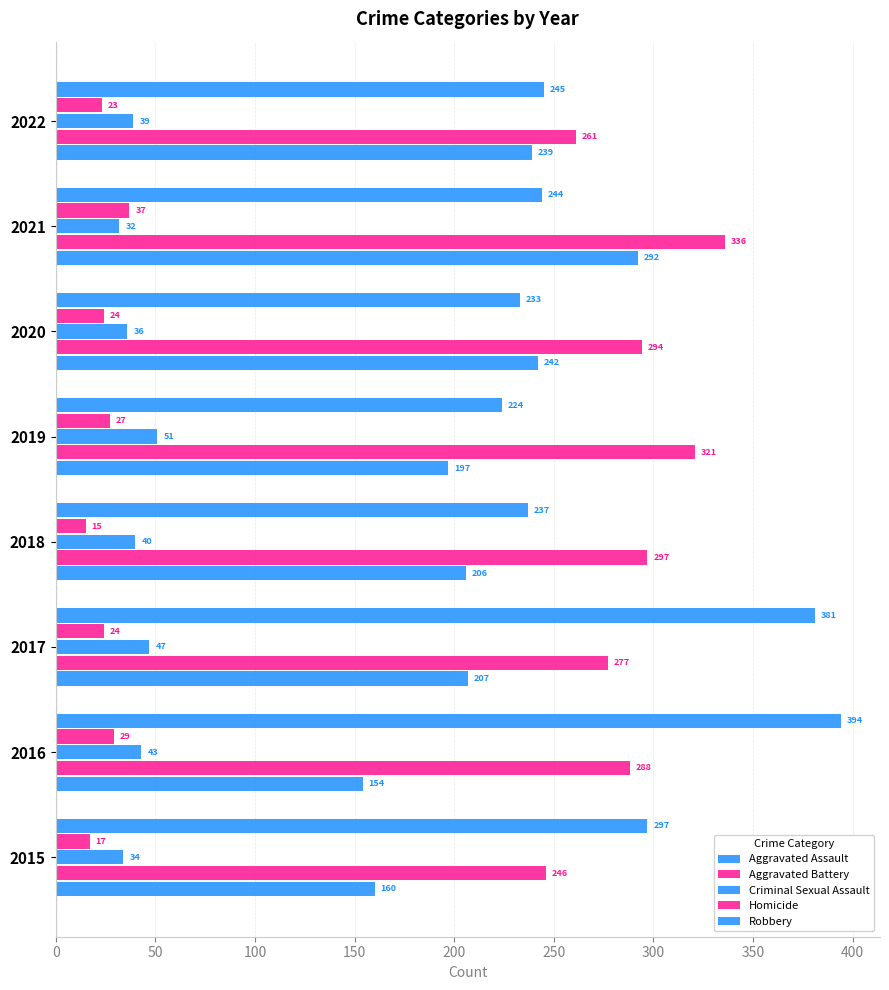

How many data points in Homicide are less than 24?

3